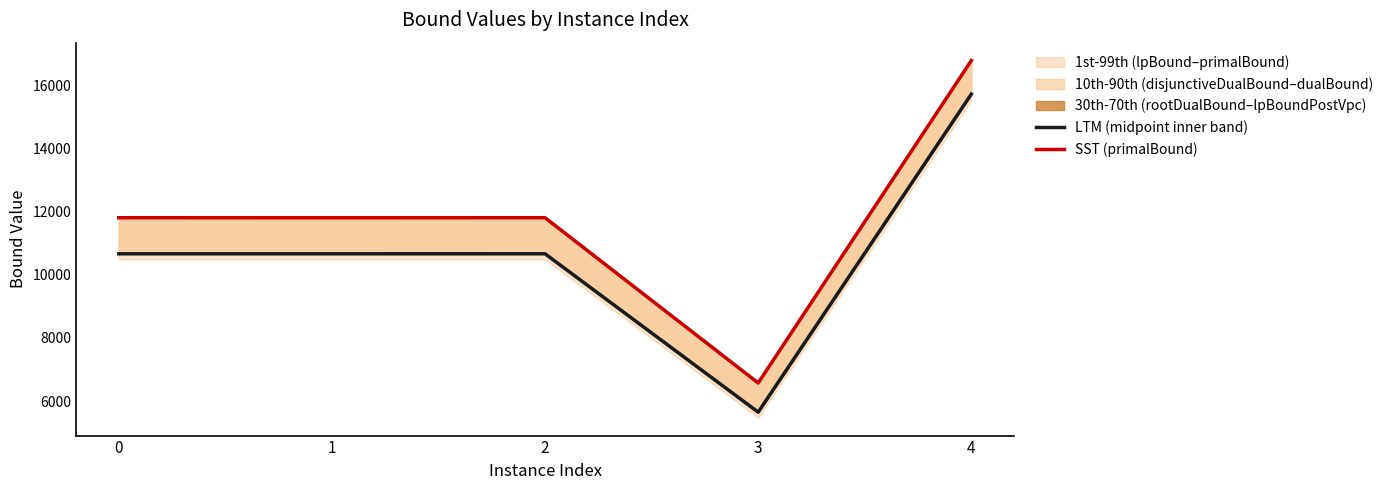

Is the value of LTM (midpoint inner band) at 1 greater than the value of SST (primalBound) at 1?

No